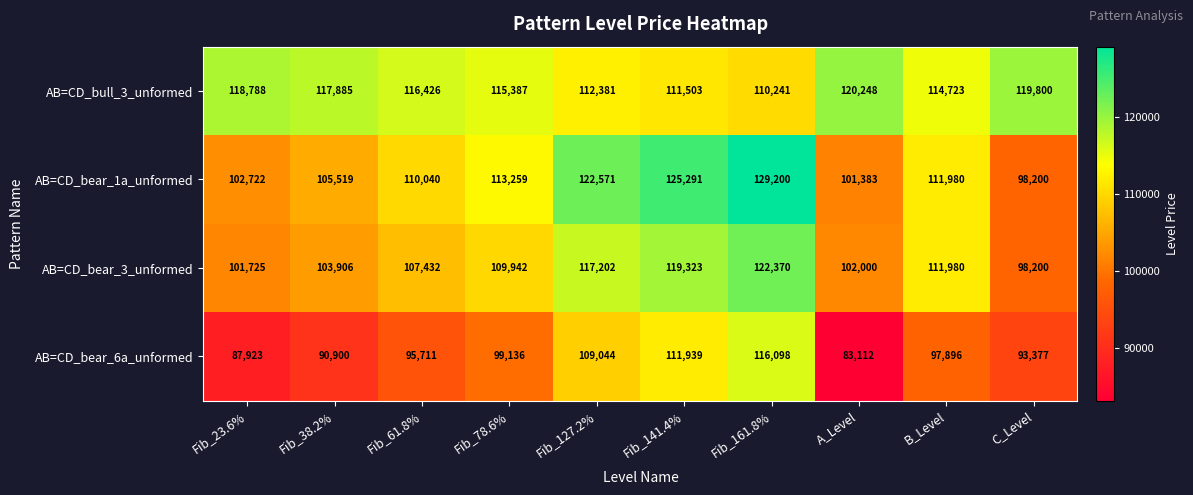

What is the difference between the second highest and minimum values in the AB=CD_bear_3_unformed series?

21123